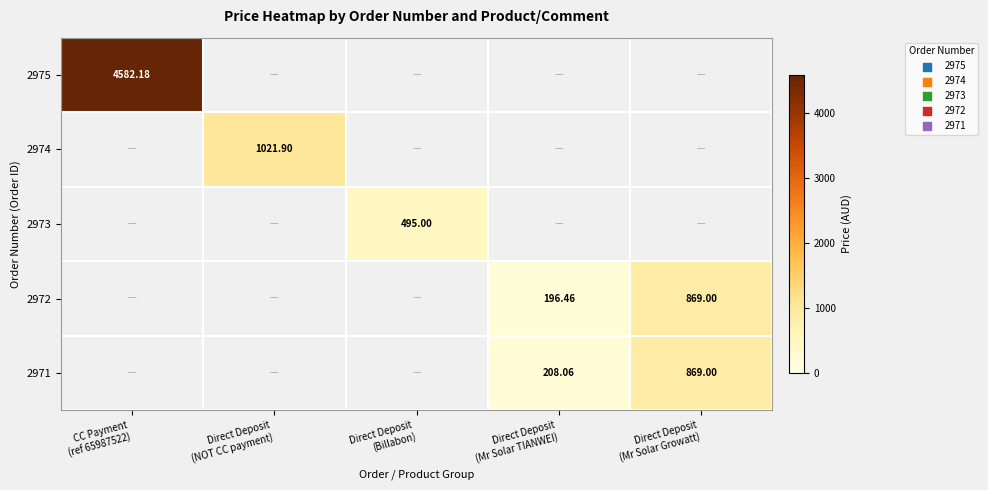

How many data points does each series have?

5